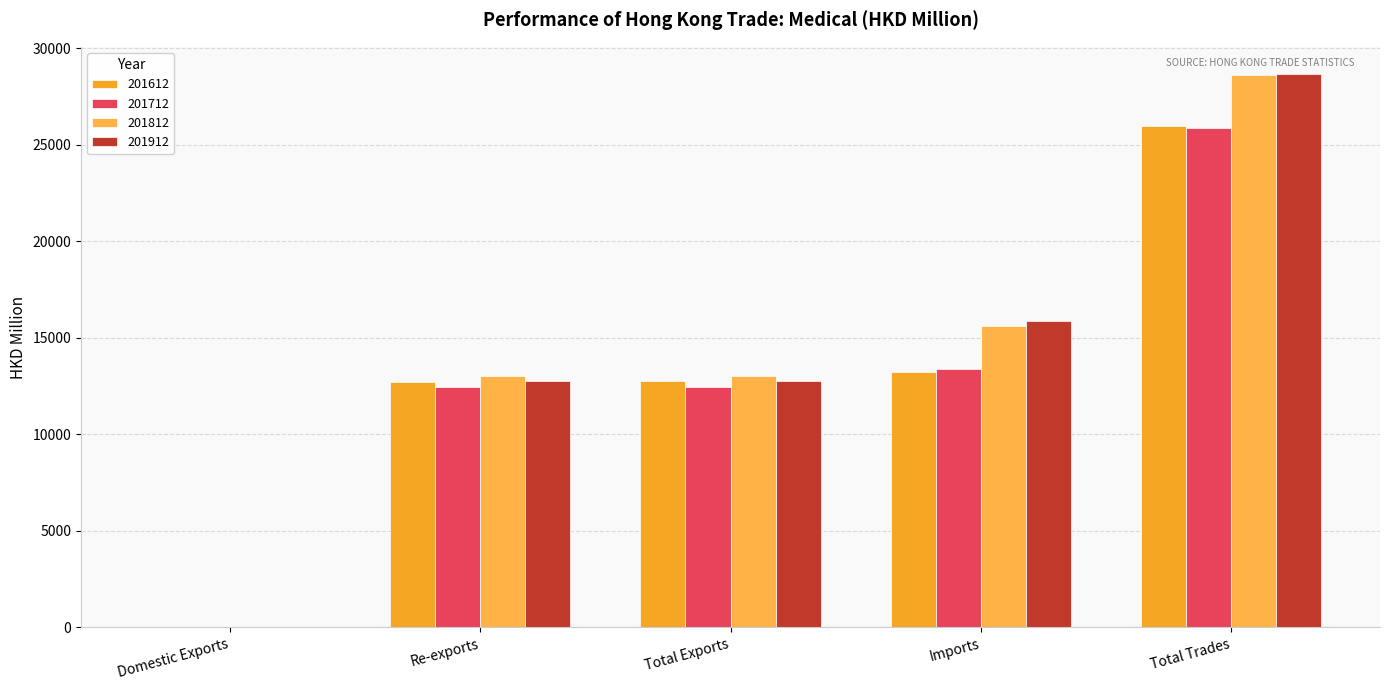

Read the 201612 value at Re-exports.

12728.4